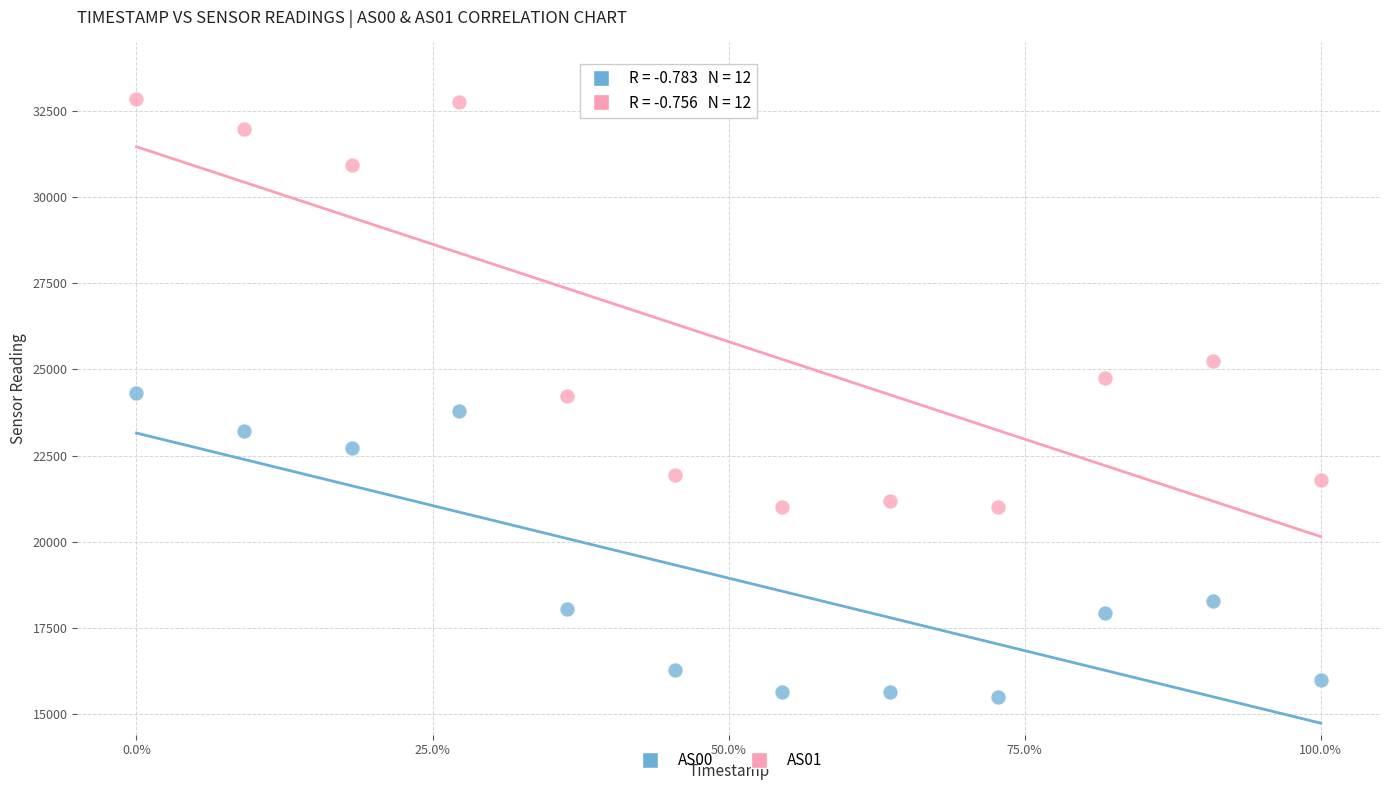

Across all data points, what is the range of Y values (max minus min)?

17349